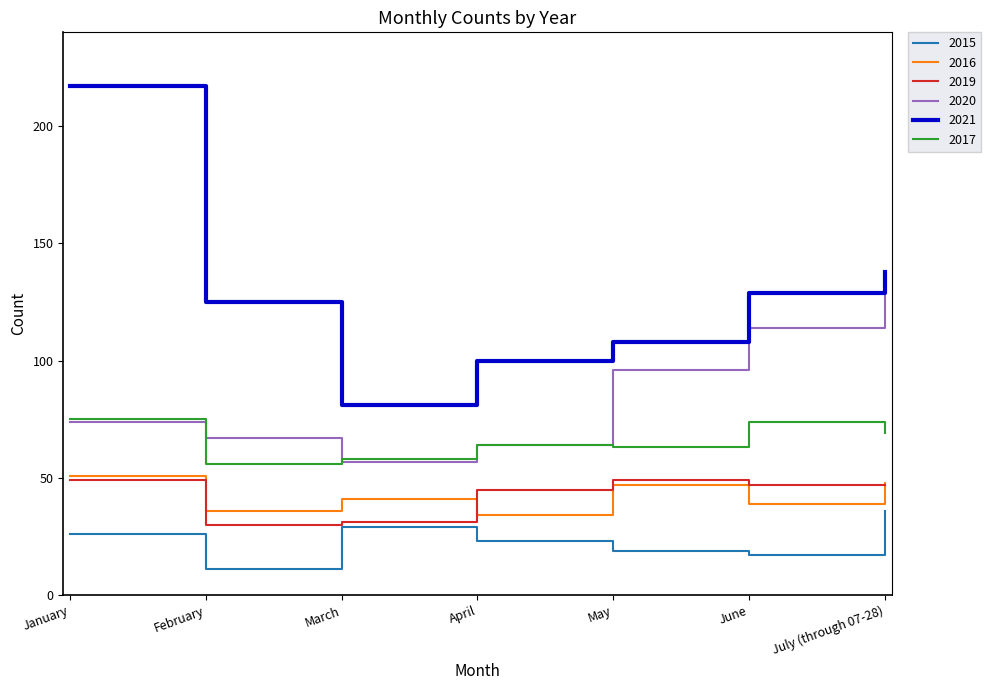

At which label does 2017 first exceed 64?

January